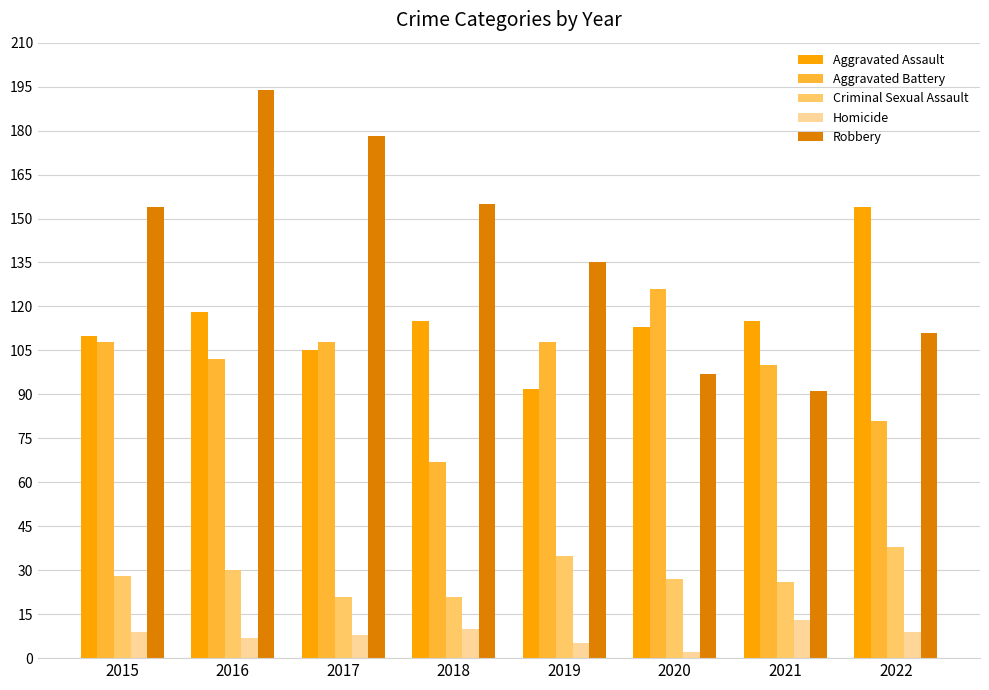

What is the average value of the Aggravated Battery series?

100